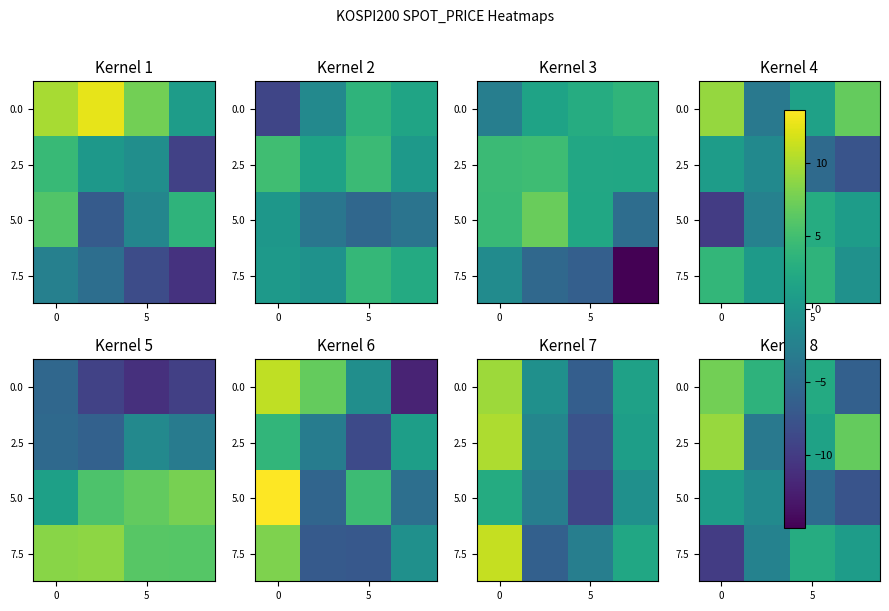

At how many categories does at least one series exceed -9?

4